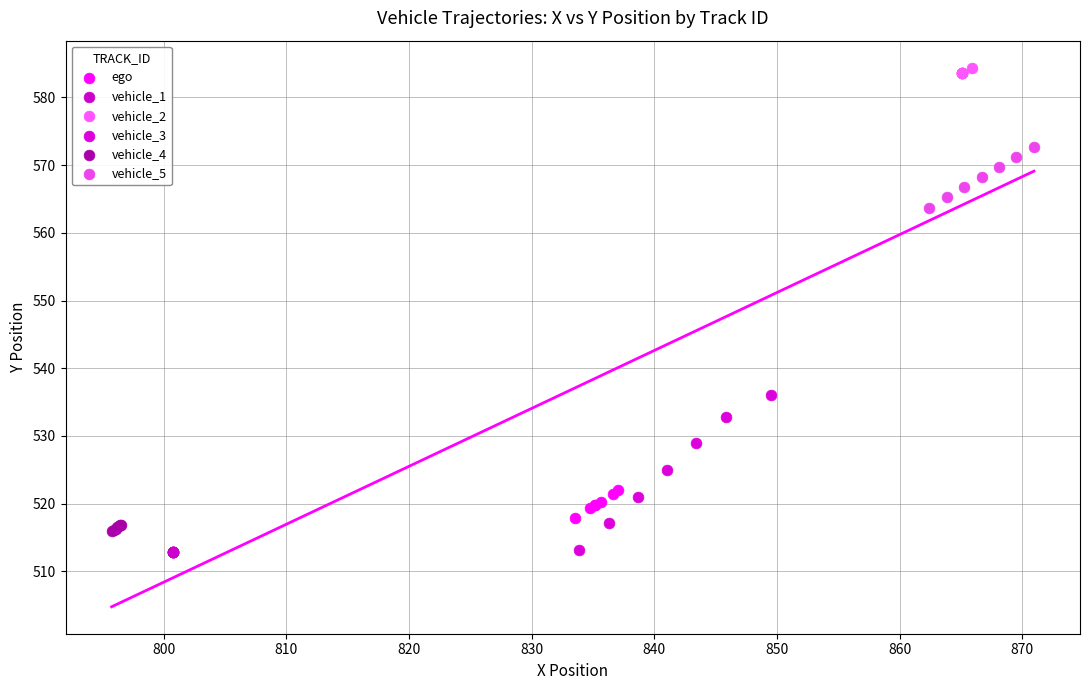

Which series reaches the maximum Y coordinate?

vehicle_2